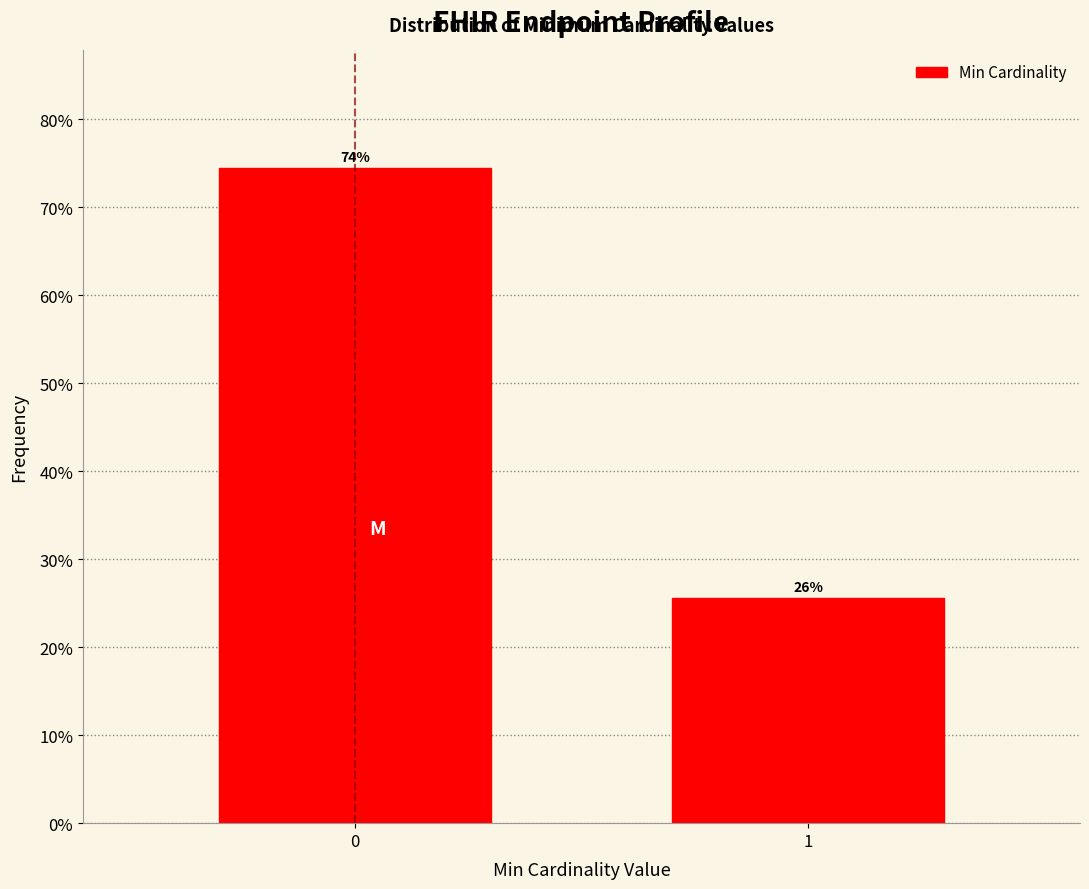

How many bars are there in total?

2